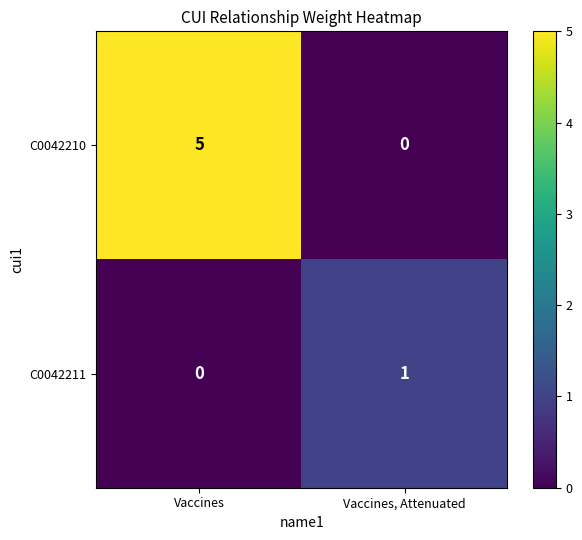

Where is C0042211 nearest to the value 0?

Vaccines